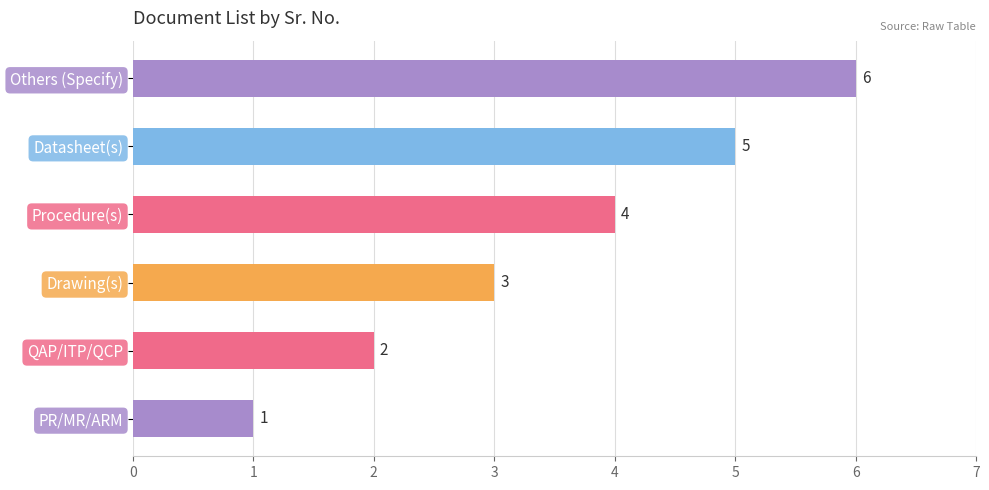

Are the bars grouped side by side (vs. stacked)?

No